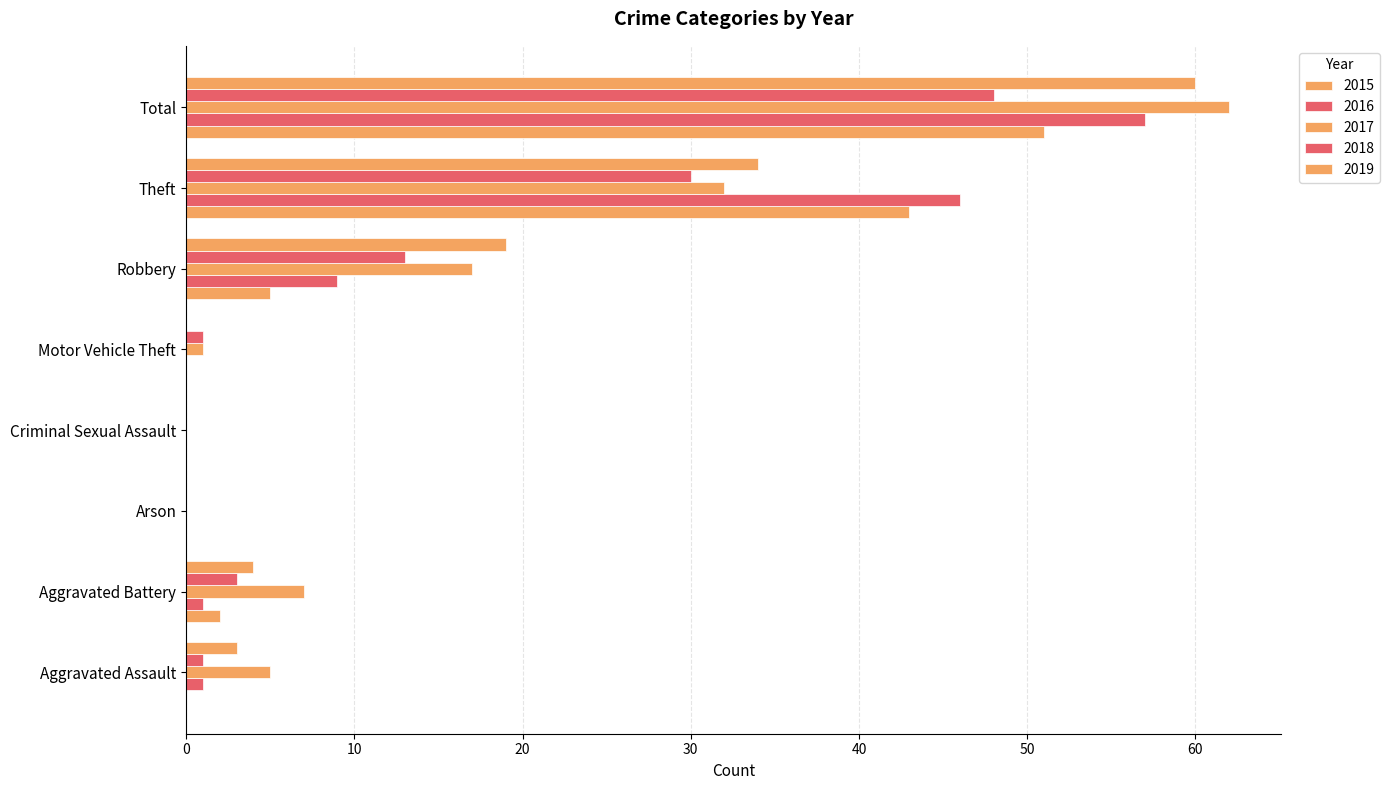

How many series are shown in this chart?

5